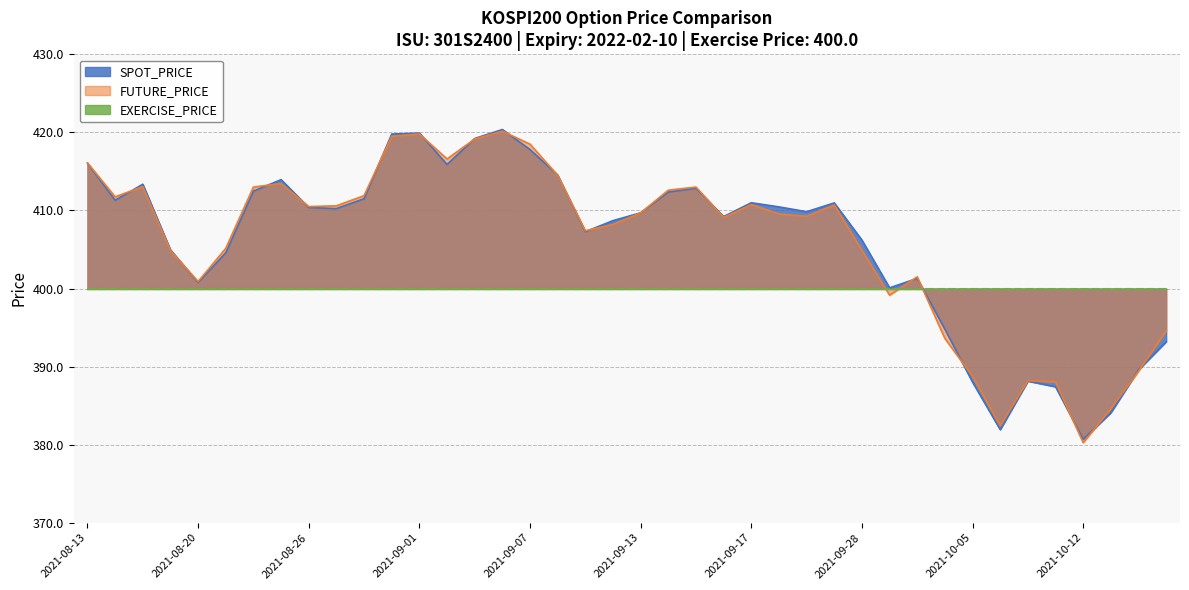

What is the value of the SPOT_PRICE point at the 9th from the left?

410.4